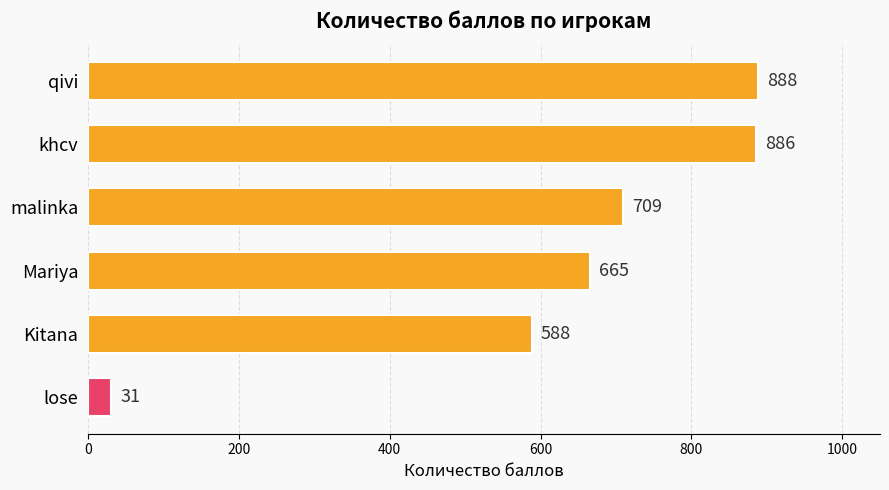

Rank the categories by value from lowest to highest.

lose, Kitana, Mariya, malinka, khcv, qivi